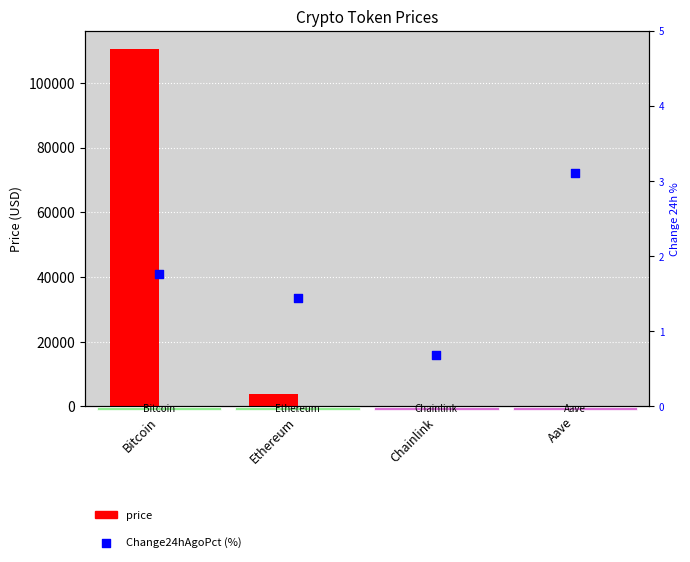

Is the value of price24hAgo at Aave greater than the value of Change24hAgoPct (%) at Ethereum?

Yes